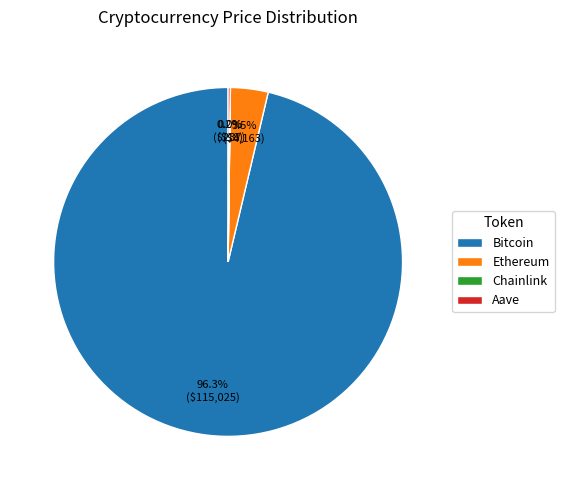

Is there a majority slice in this chart?

Yes